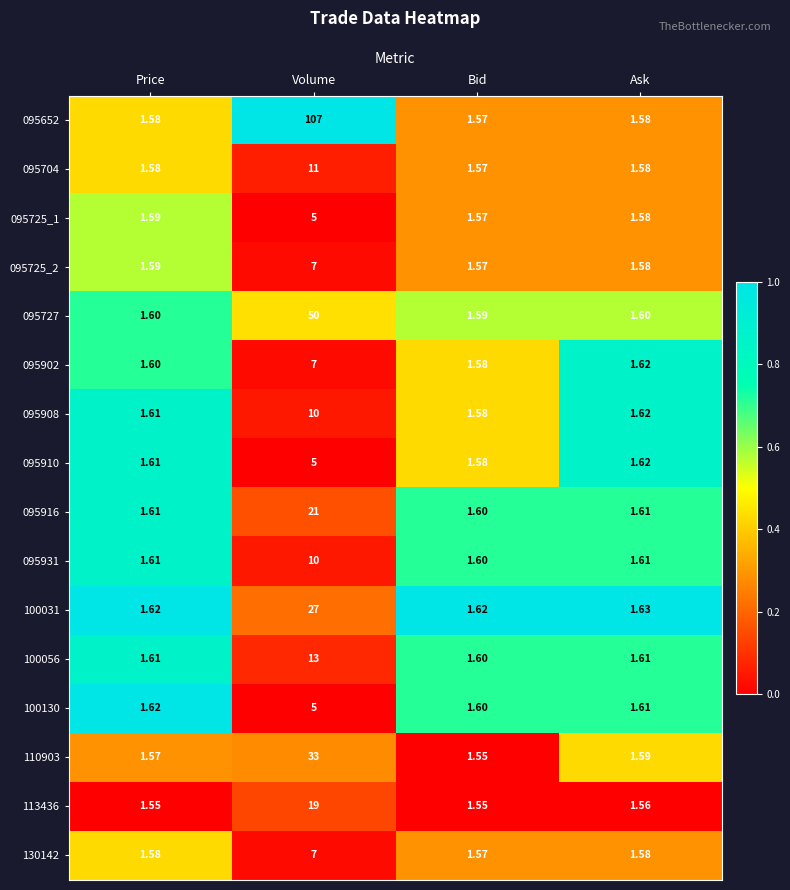

What is the maximum value shown in the chart?

107.0